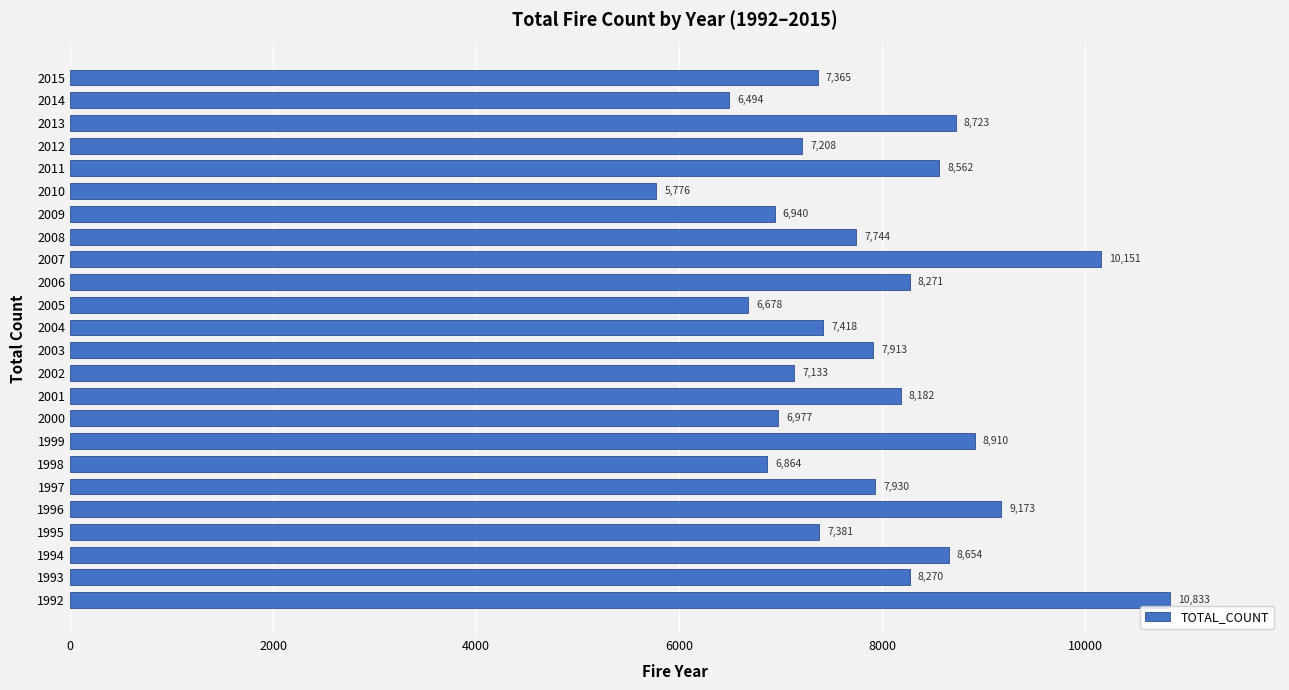

List the labels in order of value, largest first.

1992, 2007, 1996, 1999, 2013, 1994, 2011, 2006, 1993, 2001, 1997, 2003, 2008, 2004, 1995, 2015, 2012, 2002, 2000, 2009, 1998, 2005, 2014, 2010